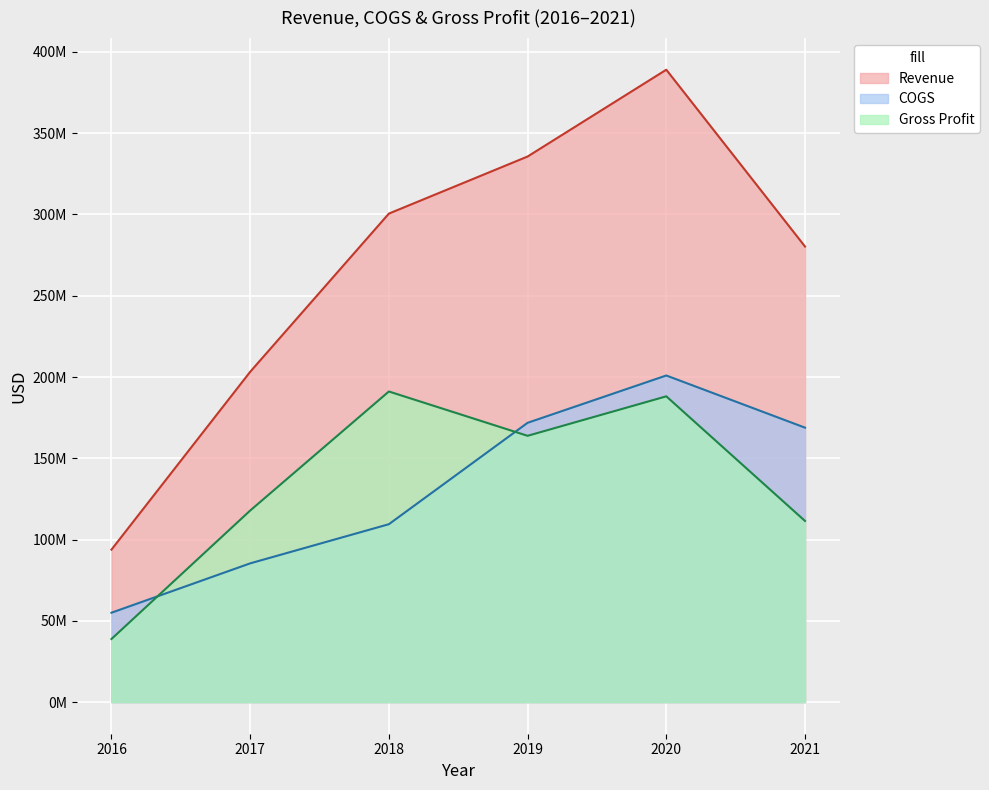

What is the approximate value of Revenue at 2020, to the nearest 10?

389049000